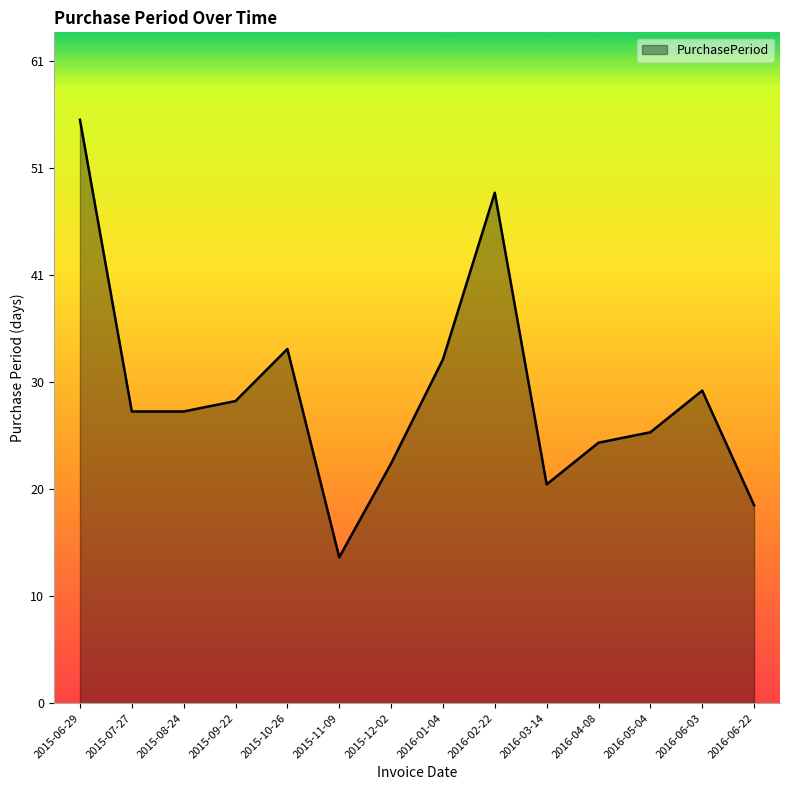

Does the chart have visible grid lines?

No